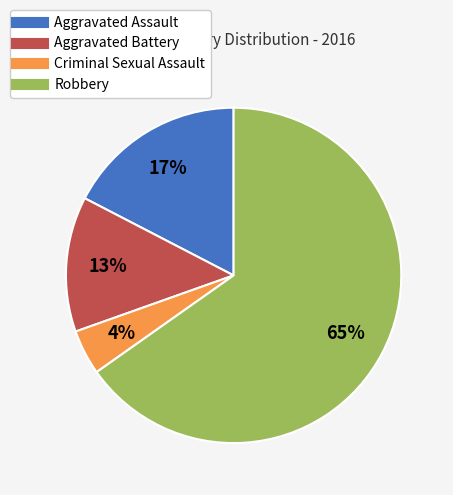

Approximately how many times larger is the value at Aggravated Battery compared to Aggravated Assault?

0.8